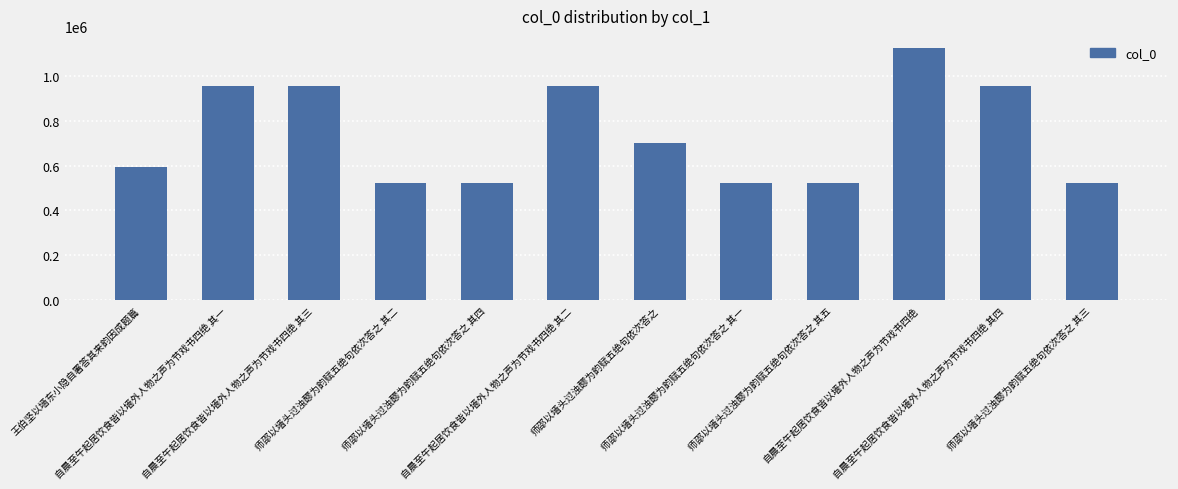

The chart shows a value of 344052 at 王伯坚以墙东小隐自署答其来韵因成题篇. True or false?

False